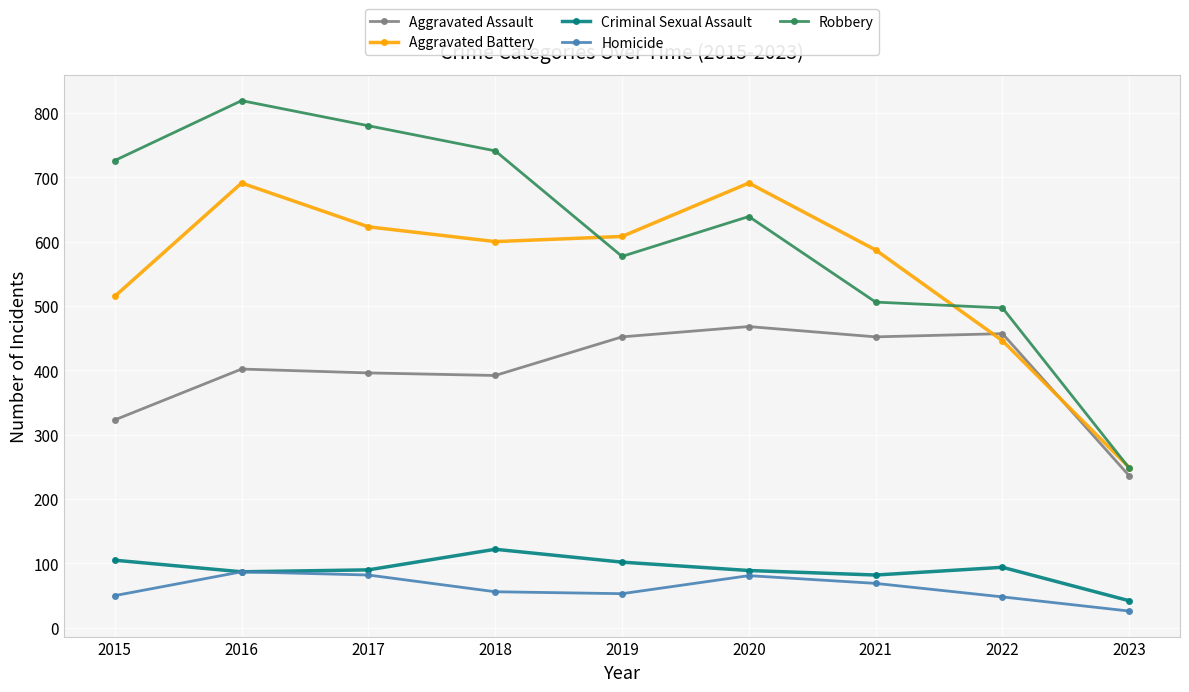

At which category does Robbery reach its first local valley?

2019